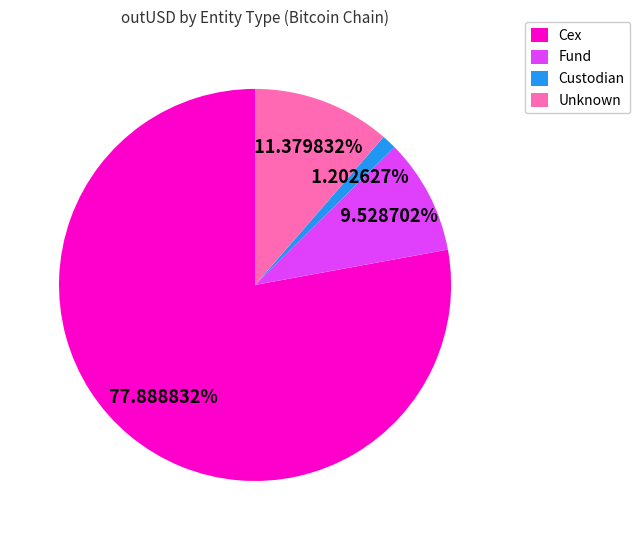

Combined, do Custodian and Unknown account for over 50%?

No